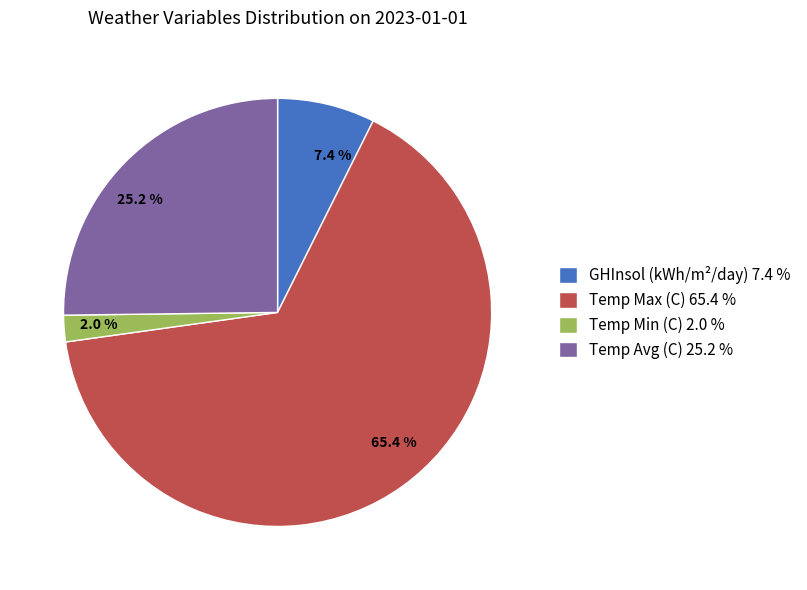

Which has a higher value, 65.4 % or 7.4 %?

65.4 %